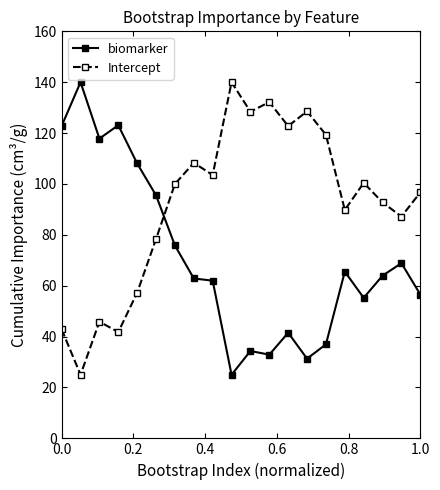

True or false: biomarker has more than 1 interior local peaks.

True